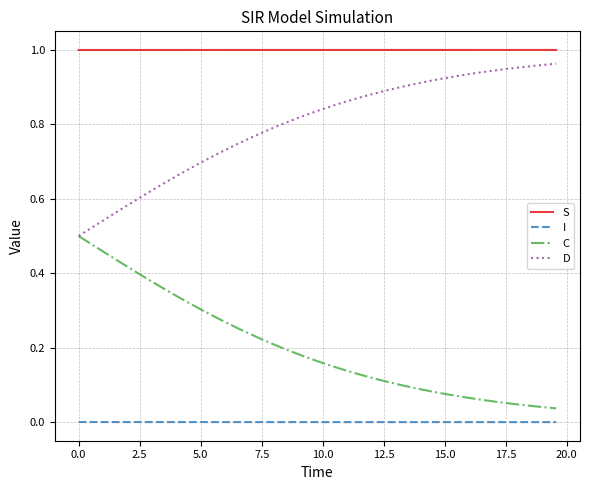

True or false: I and D intersect in this chart.

False